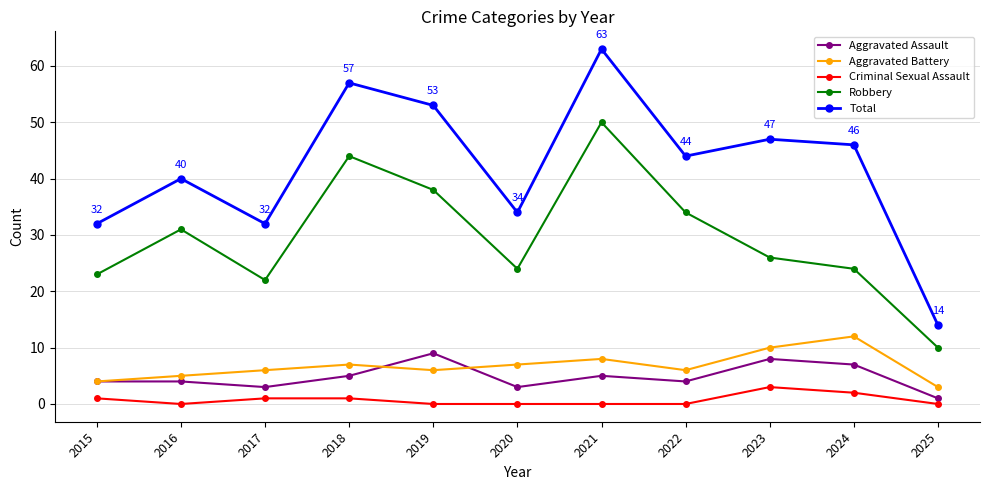

True or false: Aggravated Battery has more than 2 points higher than both neighbors.

True